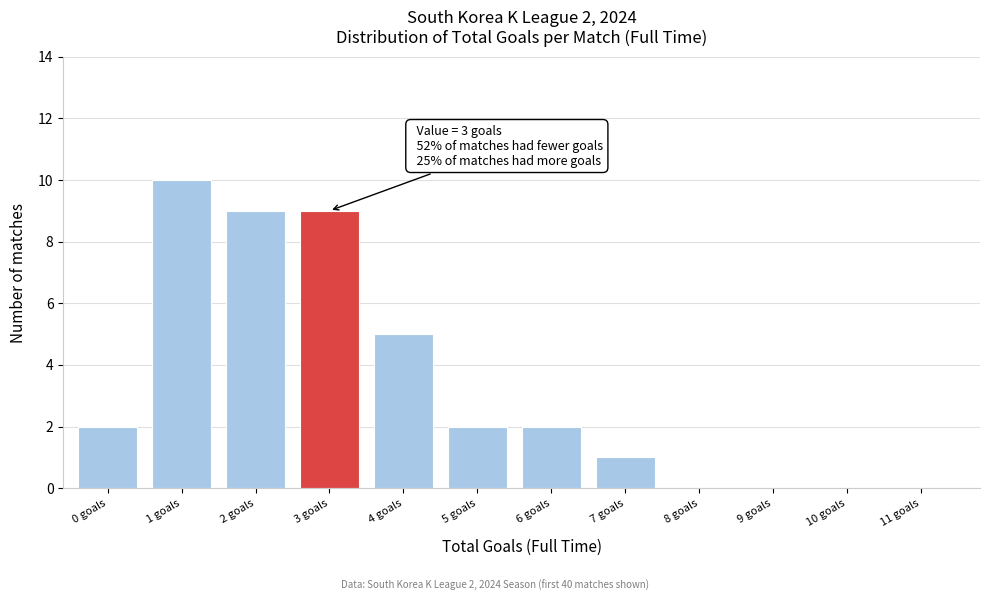

Reading left to right, list all the values displayed in this chart.

0 goals=2	1 goals=10	2 goals=9	3 goals=9	4 goals=5	5 goals=2	6 goals=2	7 goals=1	8 goals=0	9 goals=0	10 goals=0	11 goals=0